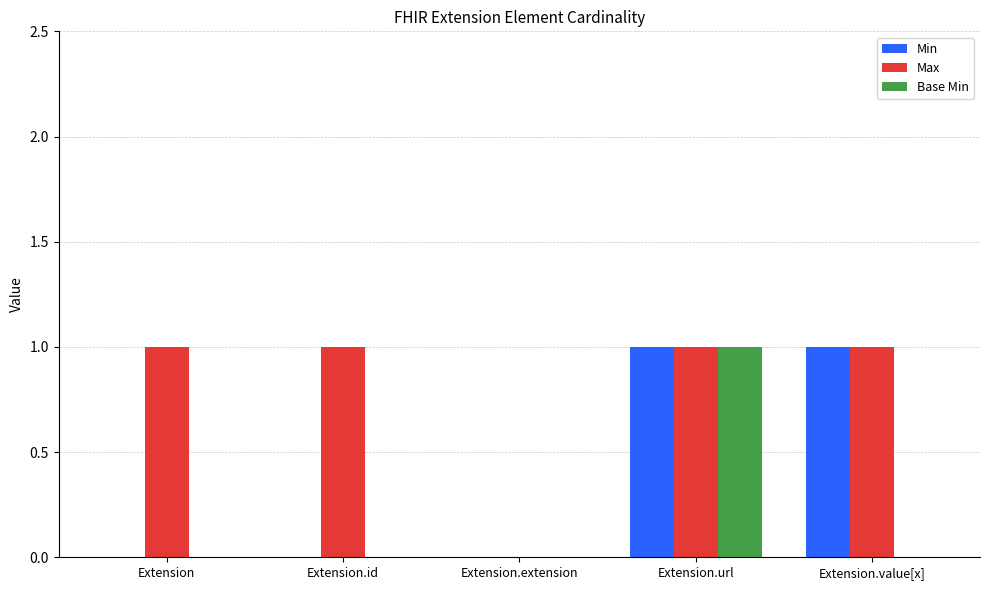

Between Extension.id and Extension.value[x], which series saw the biggest shift?

Min